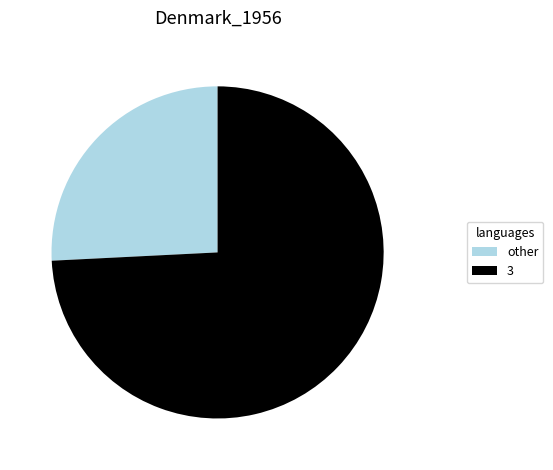

Does other account for over 50% of the chart?

No